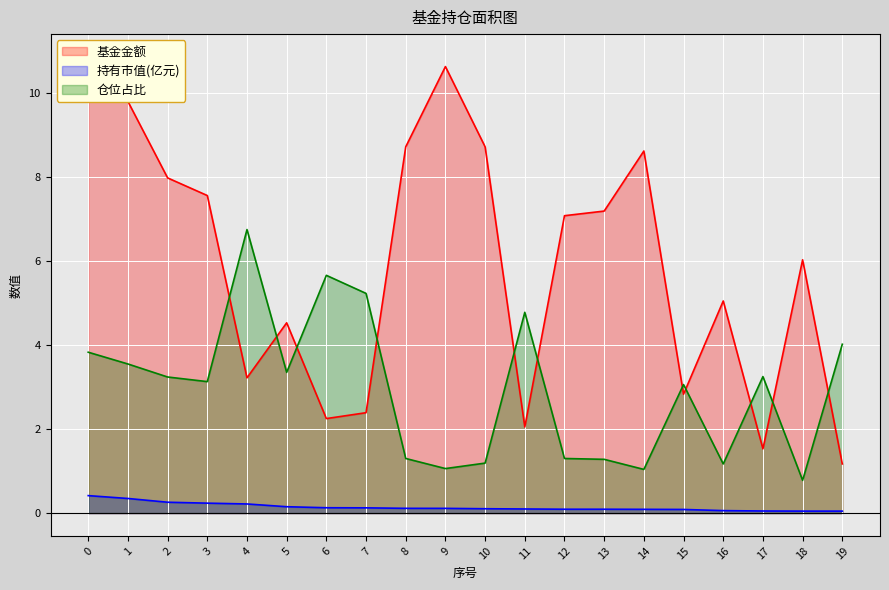

How many data points in 仓位占比 are less than 3?

8